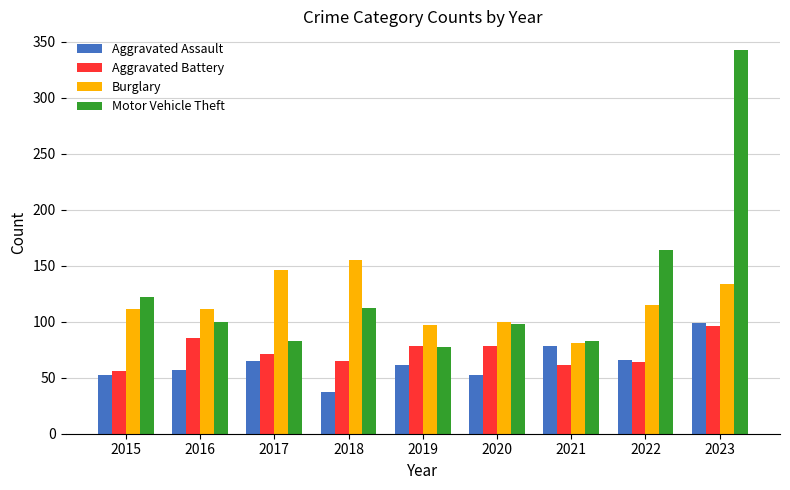

How many bars are there in total?

36